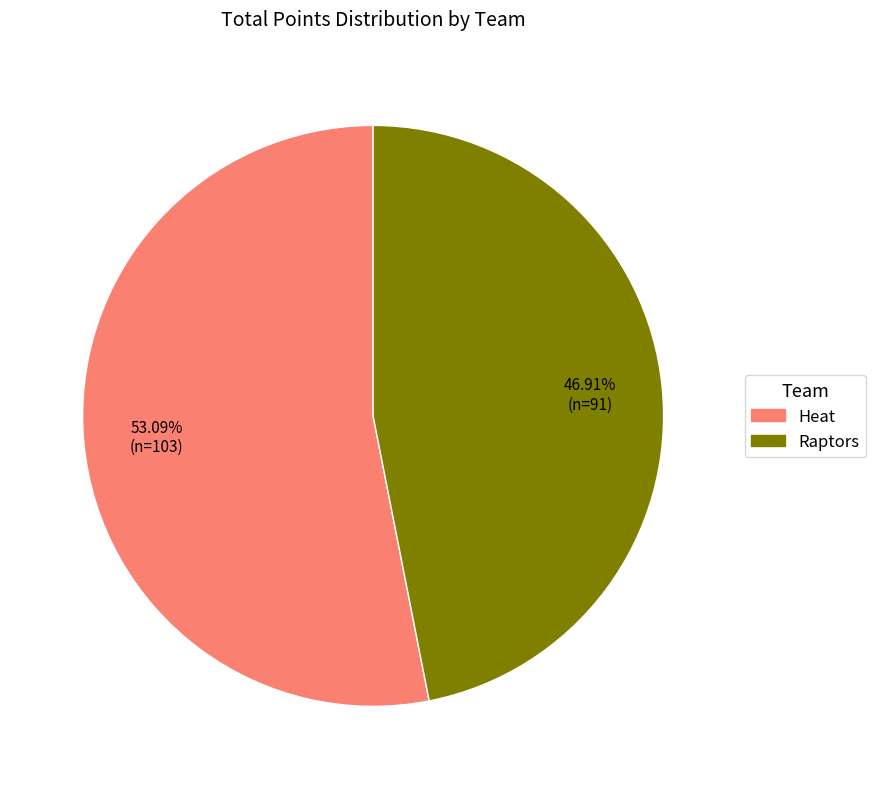

What is the total percentage of Heat and Raptors?

100.0%